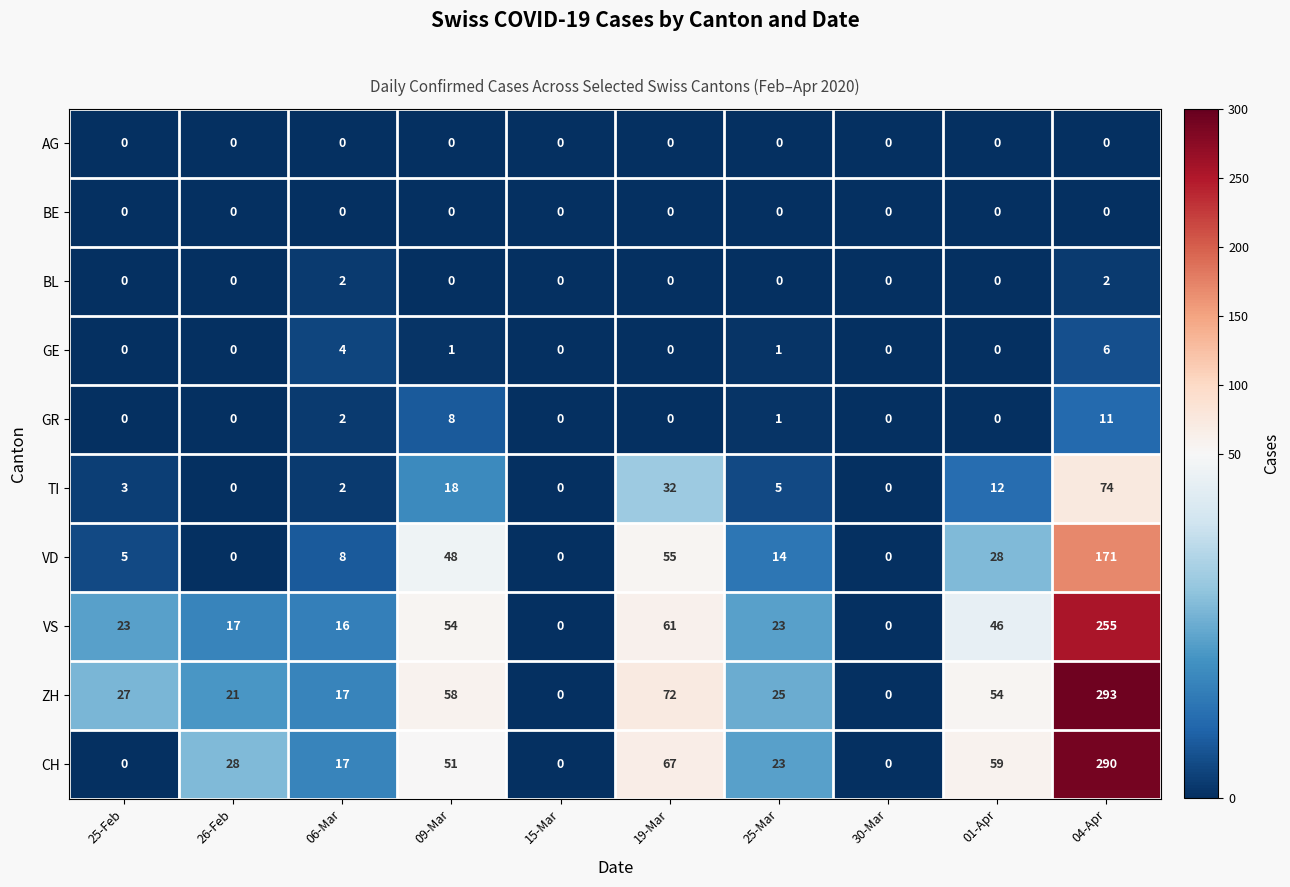

True or false: BL has a value of -1 at 30-Mar.

False